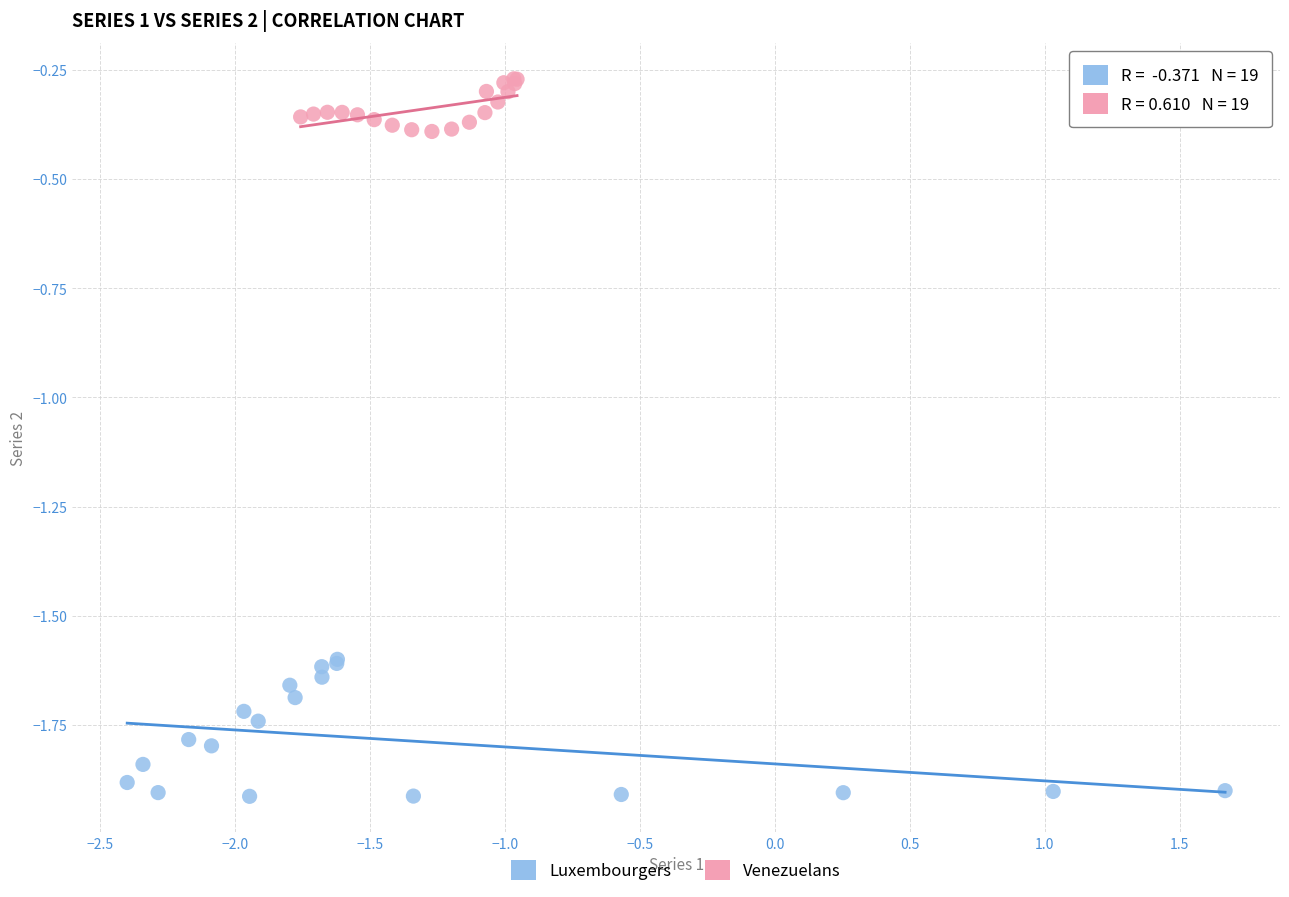

Which series has the largest Y range (max minus min)?

Luxembourgers